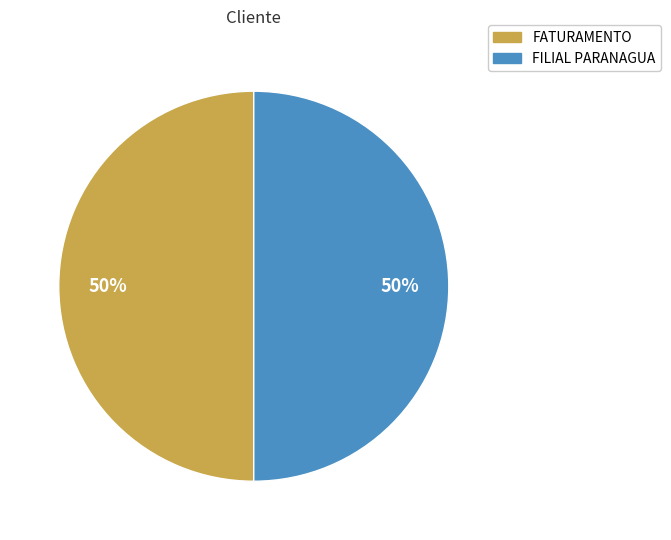

What is the ratio of the value at FATURAMENTO to the value at FILIAL PARANAGUA?

1.0